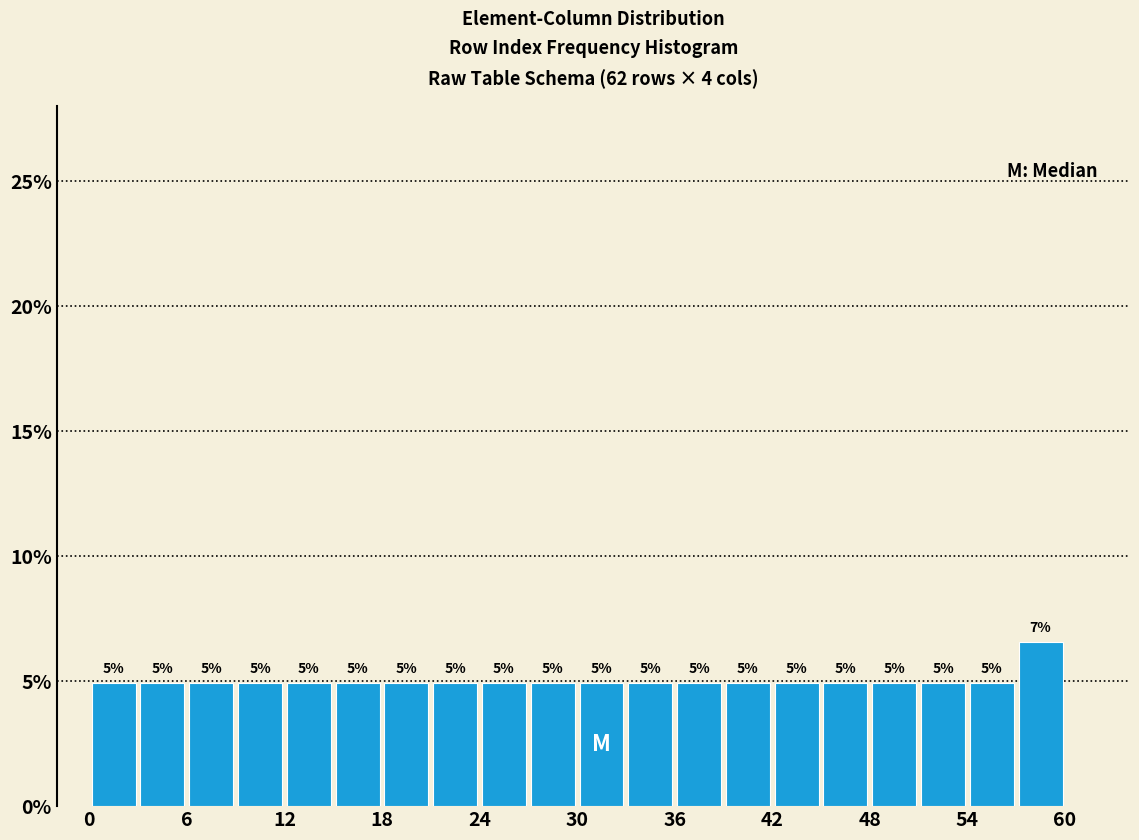

Around what value on the x-axis is the tallest bar? Give the approximate position of its centre, as read against the axis.

59